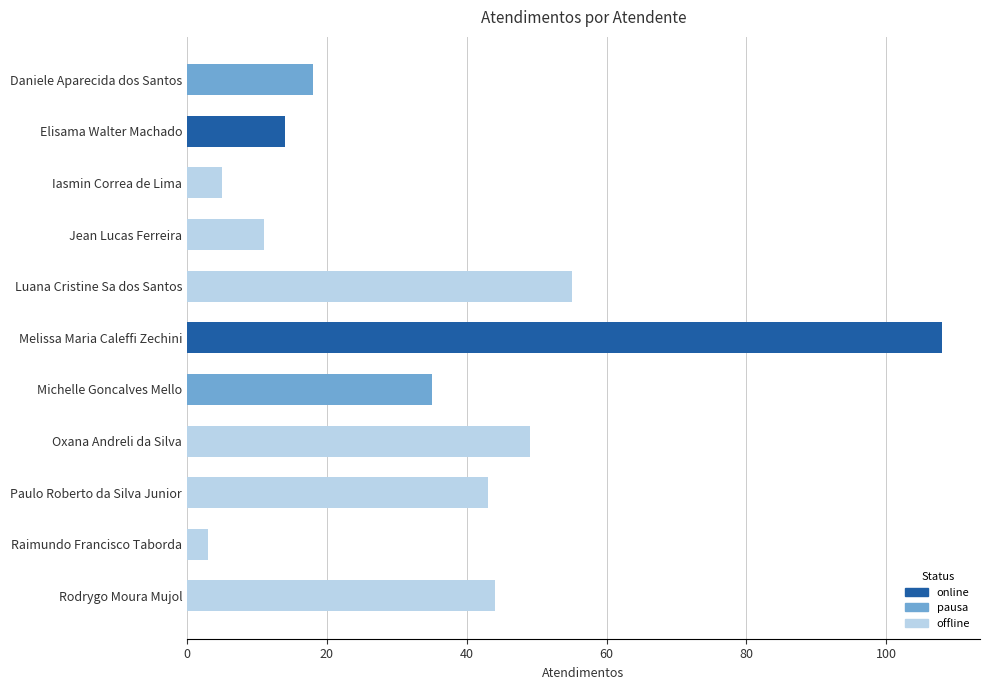

What is the change in value from Elisama Walter Machado to Jean Lucas Ferreira?

-3